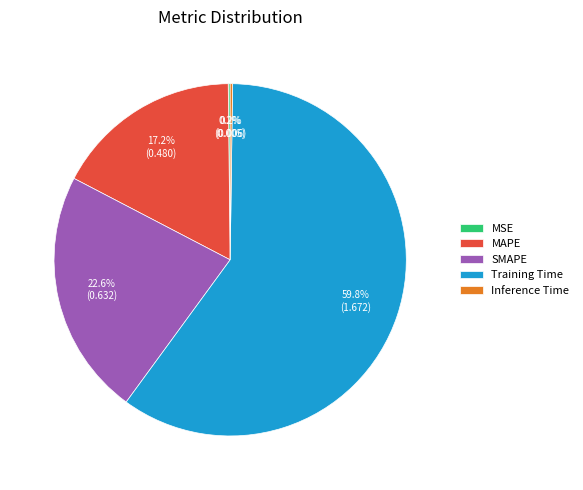

Which has a higher value, SMAPE or Training Time?

Training Time